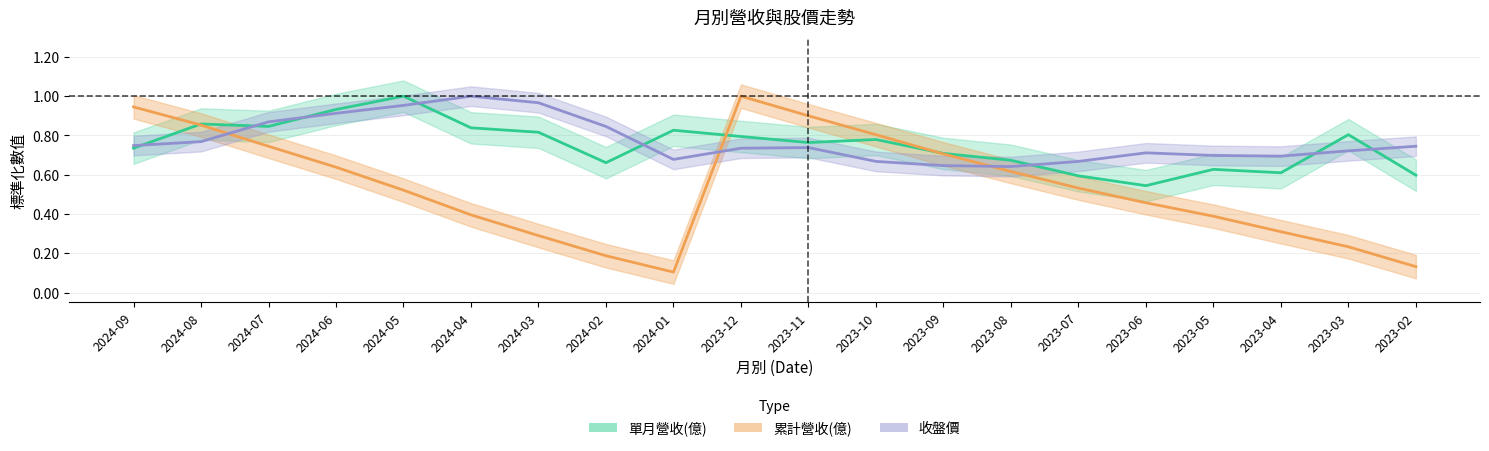

True or false: 收盤價 has a value of 0.7 at 2023-11.

True